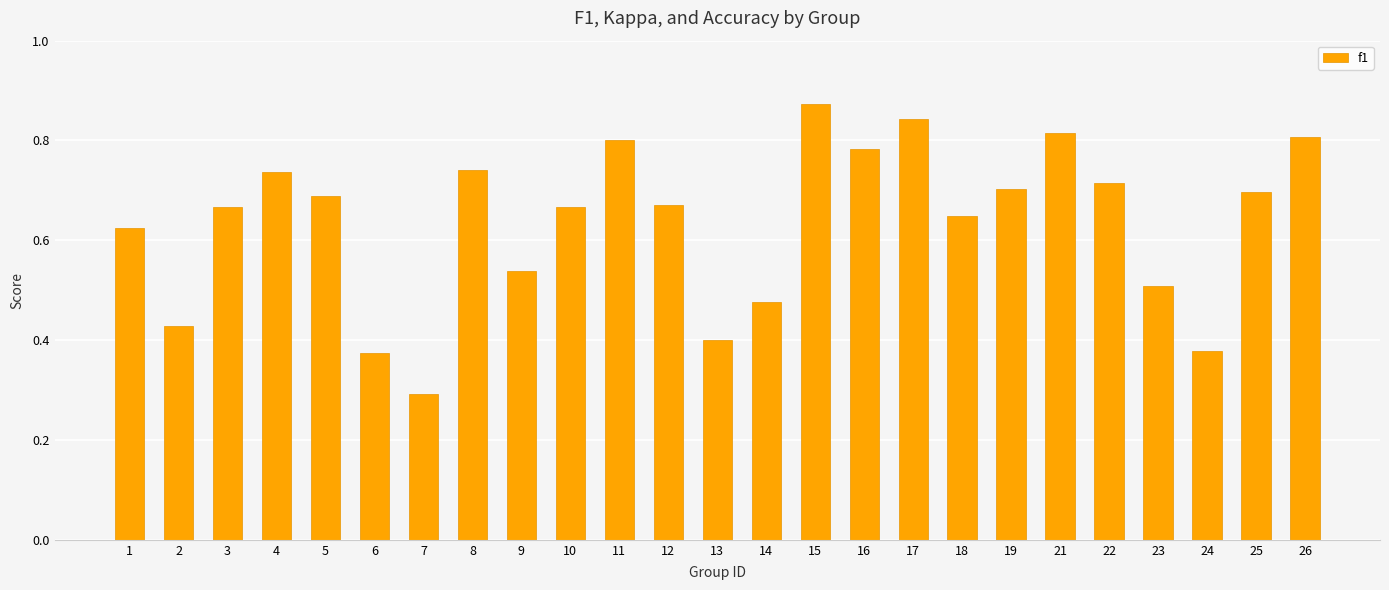

What is the change in value from 3 to 24?

-0.3